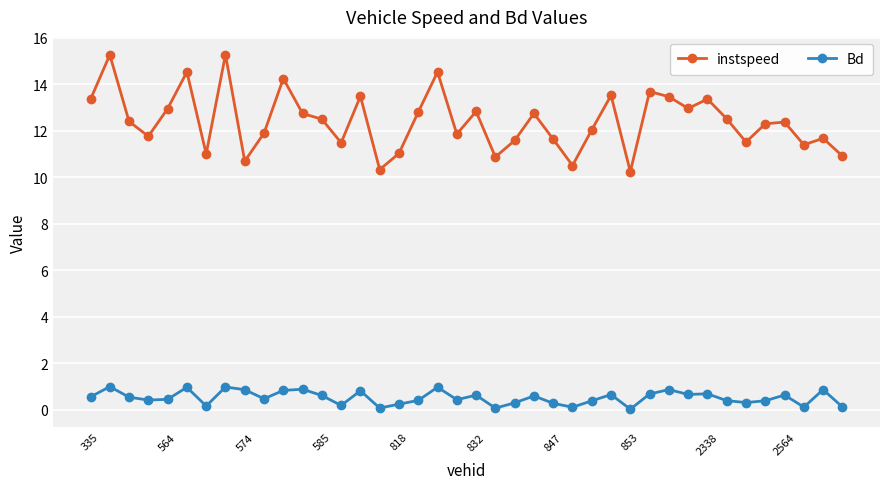

Which series has the largest range (max minus min)?

instspeed